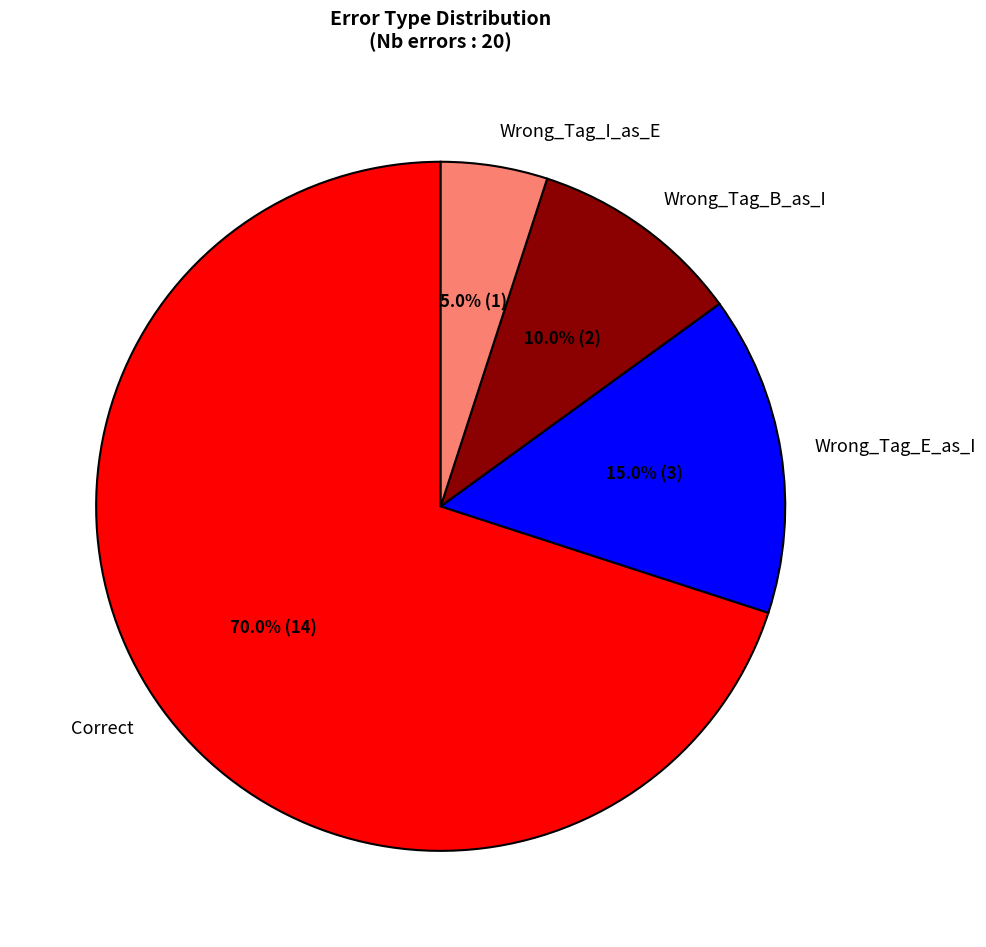

How much of the chart is everything except Wrong_Tag_E_as_I?

85.0%